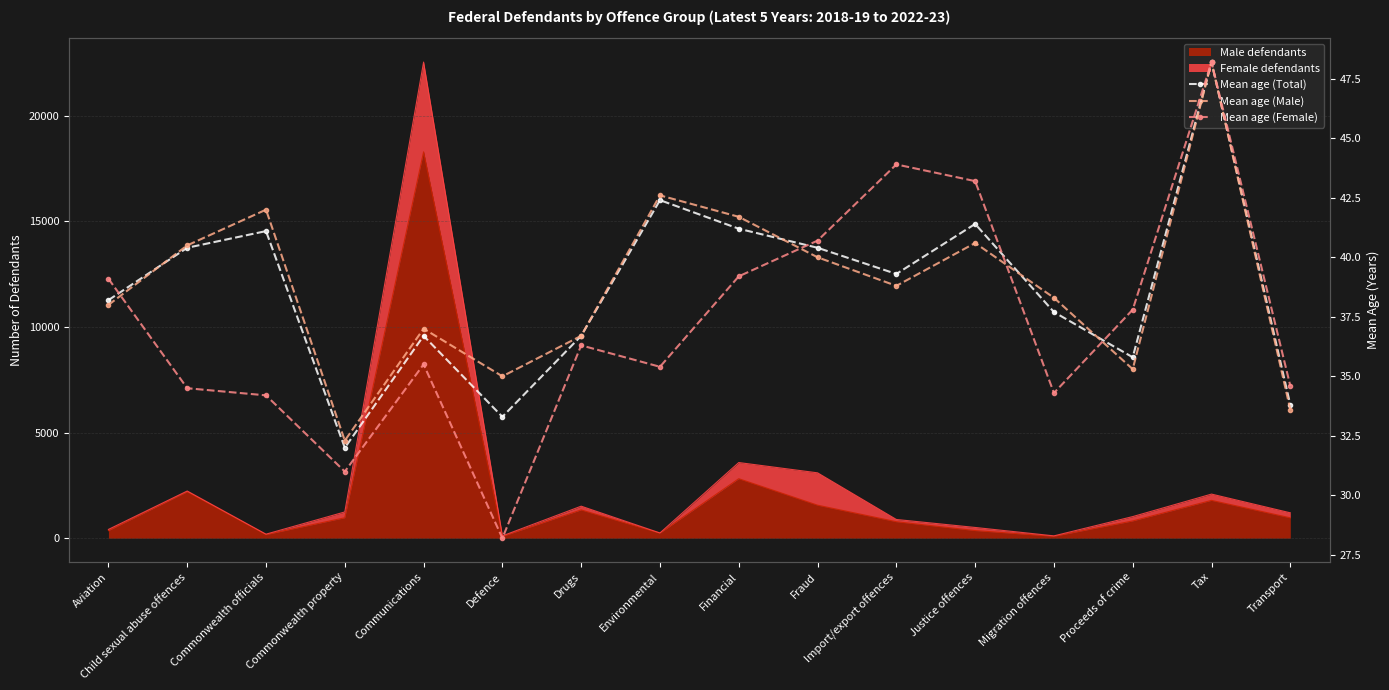

What is the spread (max minus min) of values at Commonwealth property?

1.3